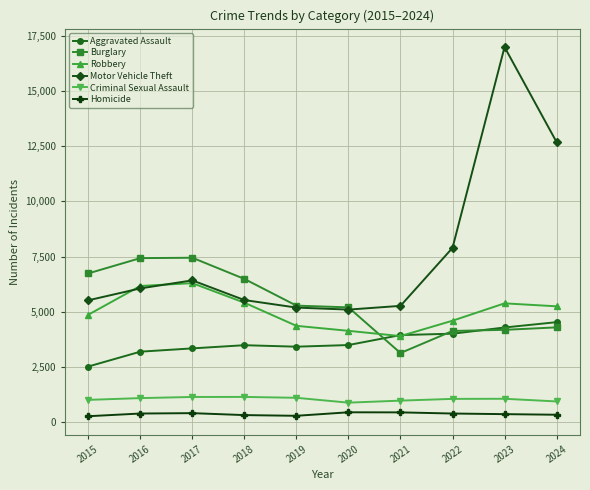

Does the chart display data point markers on the line(s)?

Yes